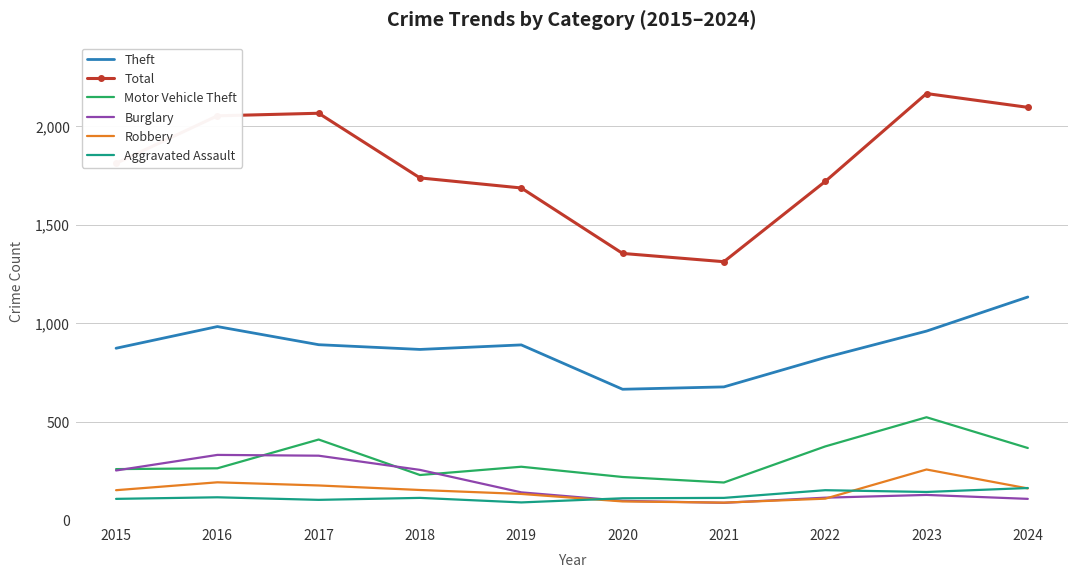

What is the total value across all series at 2024?

4036